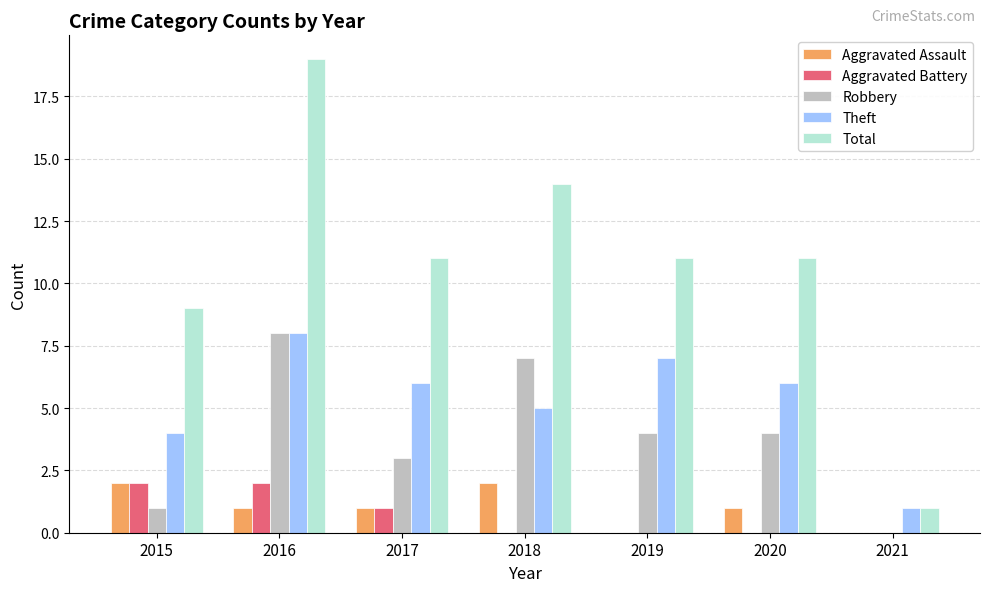

What is the spread (max minus min) of values at 2017?

10